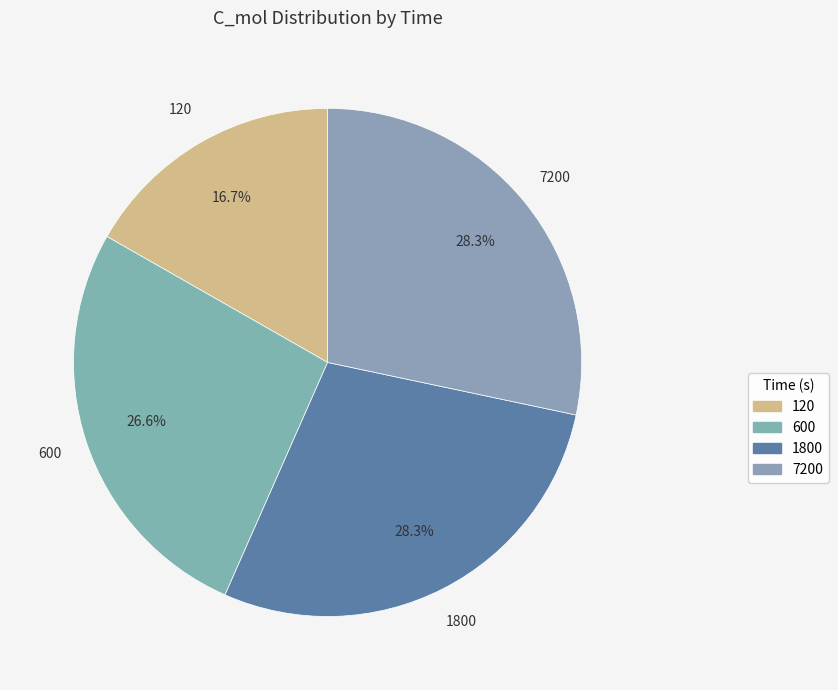

Is it true that 1800 is 28% of the pie?

True